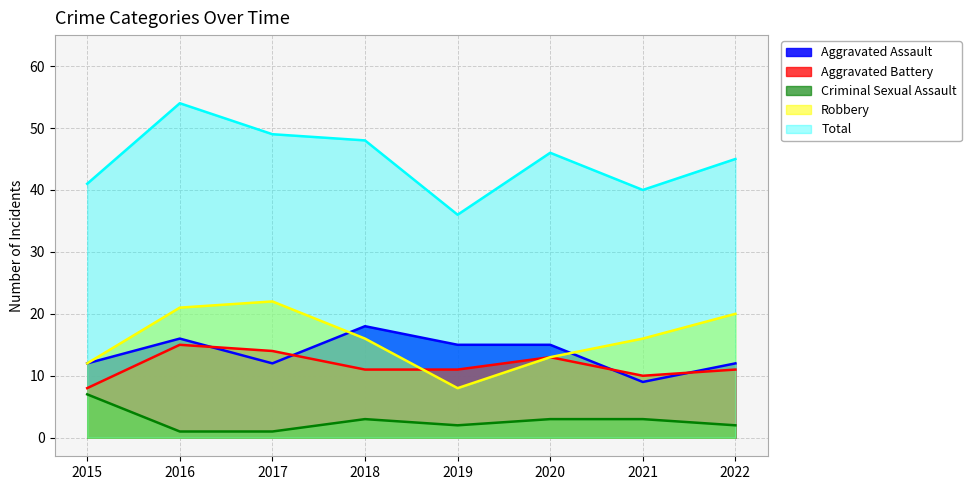

What is the sum of all Aggravated Assault values?

109